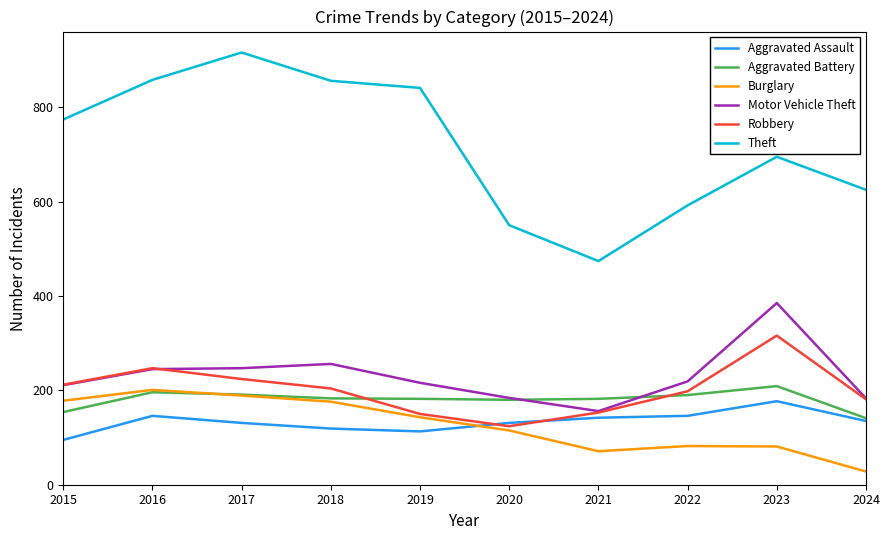

In Theft, how many points are higher than both neighbors (excluding endpoints)?

2